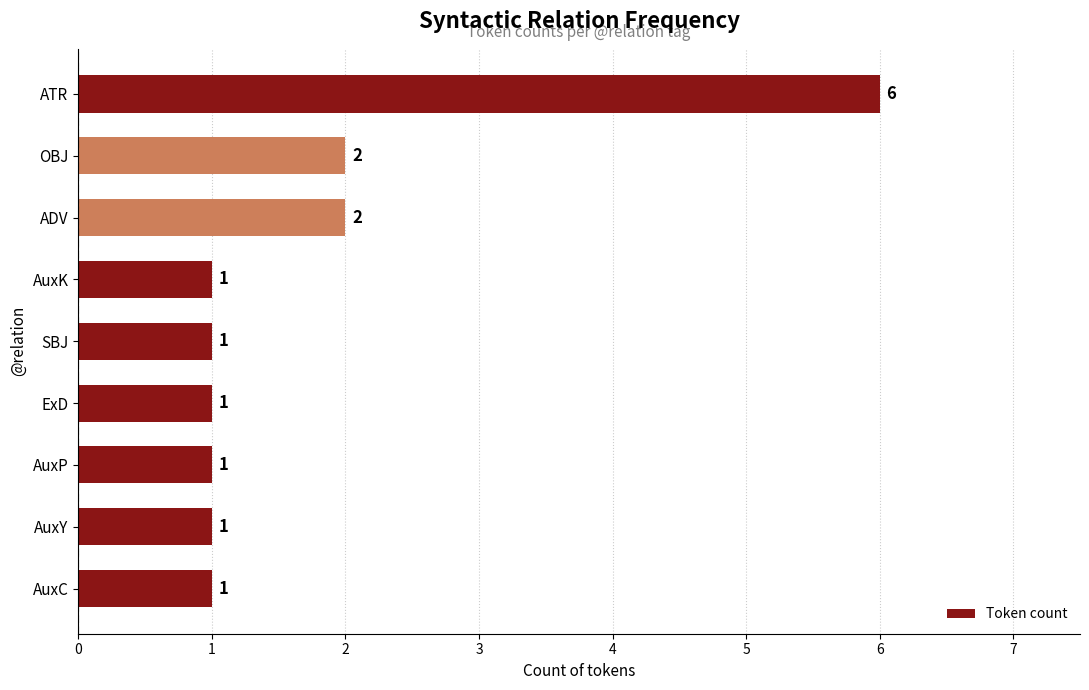

How many values exceed 1?

3